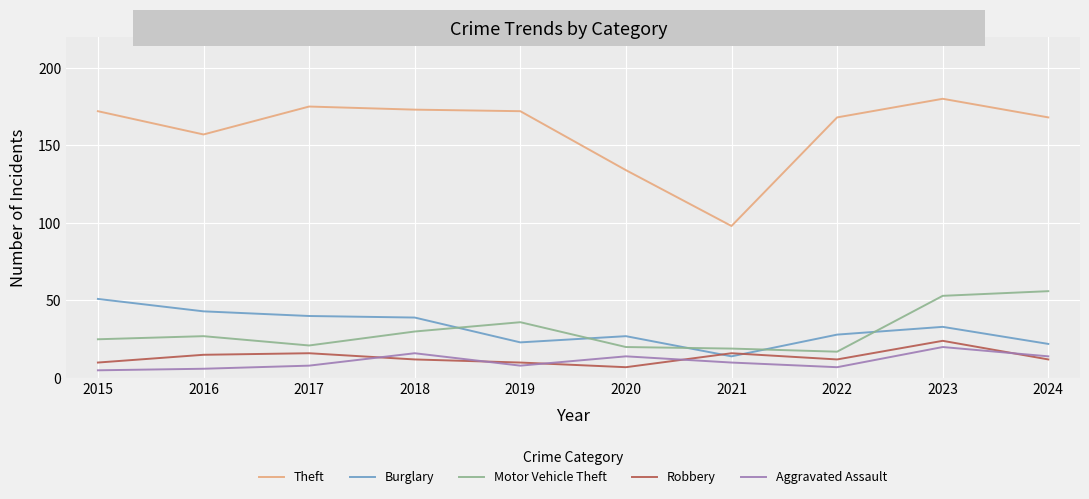

True or false: Theft has a value of 305 at 2015.

False